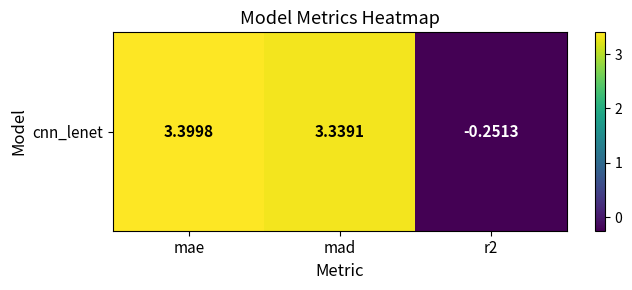

Rank the categories by value from lowest to highest.

r2, mad, mae